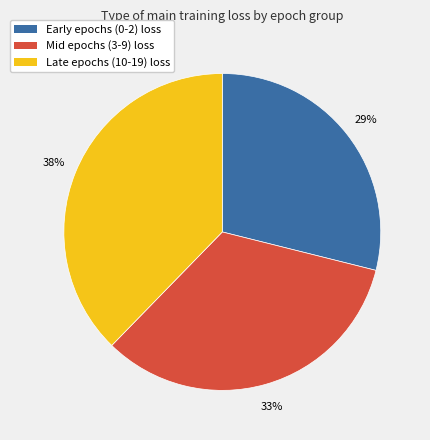

To the nearest percent, what is the difference between the largest and smallest slice percentages?

9%